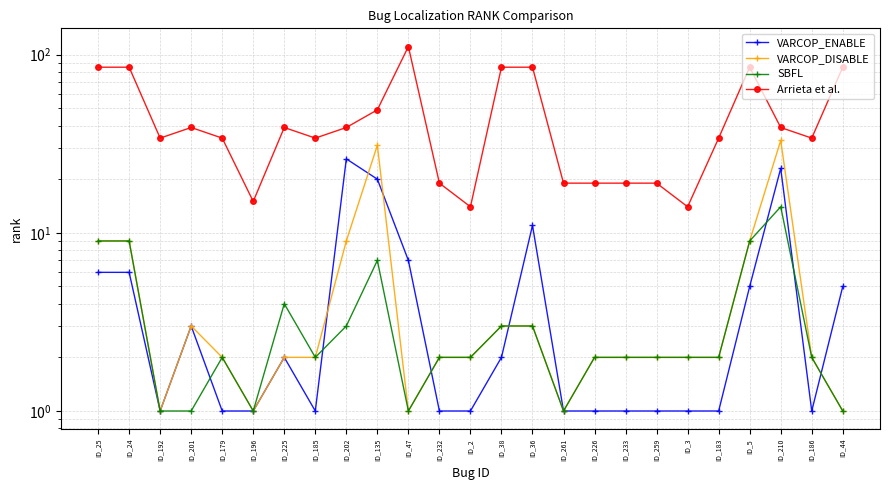

What is the greatest value displayed?

111